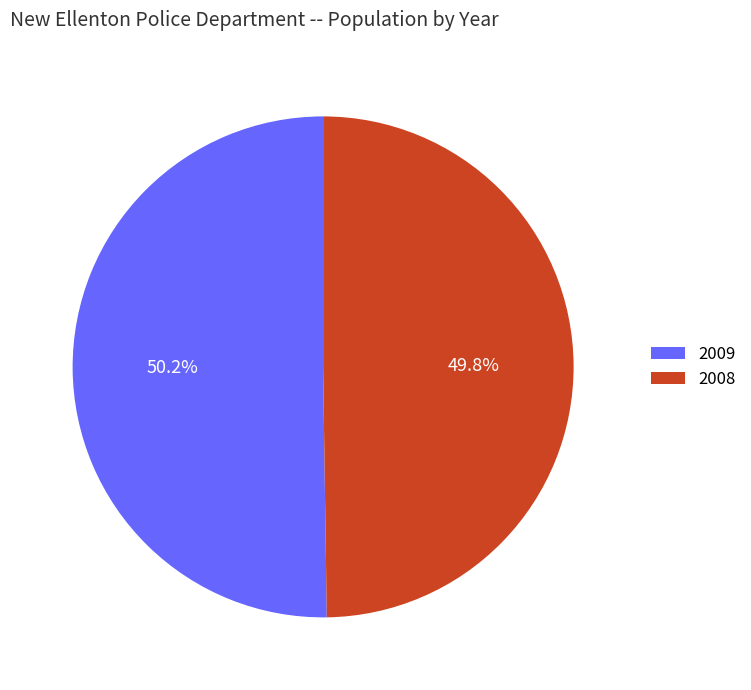

To the nearest percent, what percentage of the pie is 2009?

50%